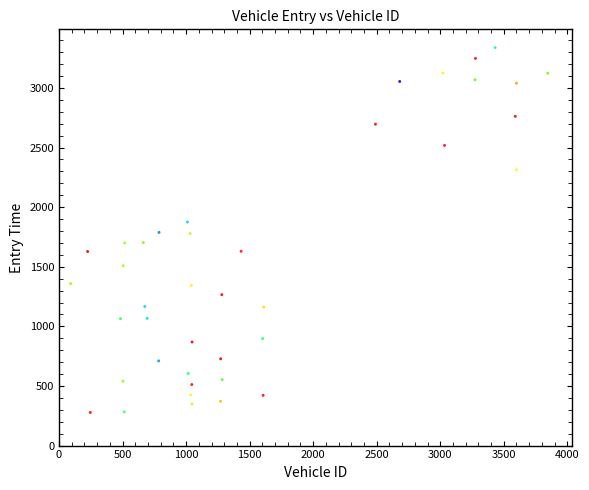

What is the range of Y values (max minus min)?

3060.8